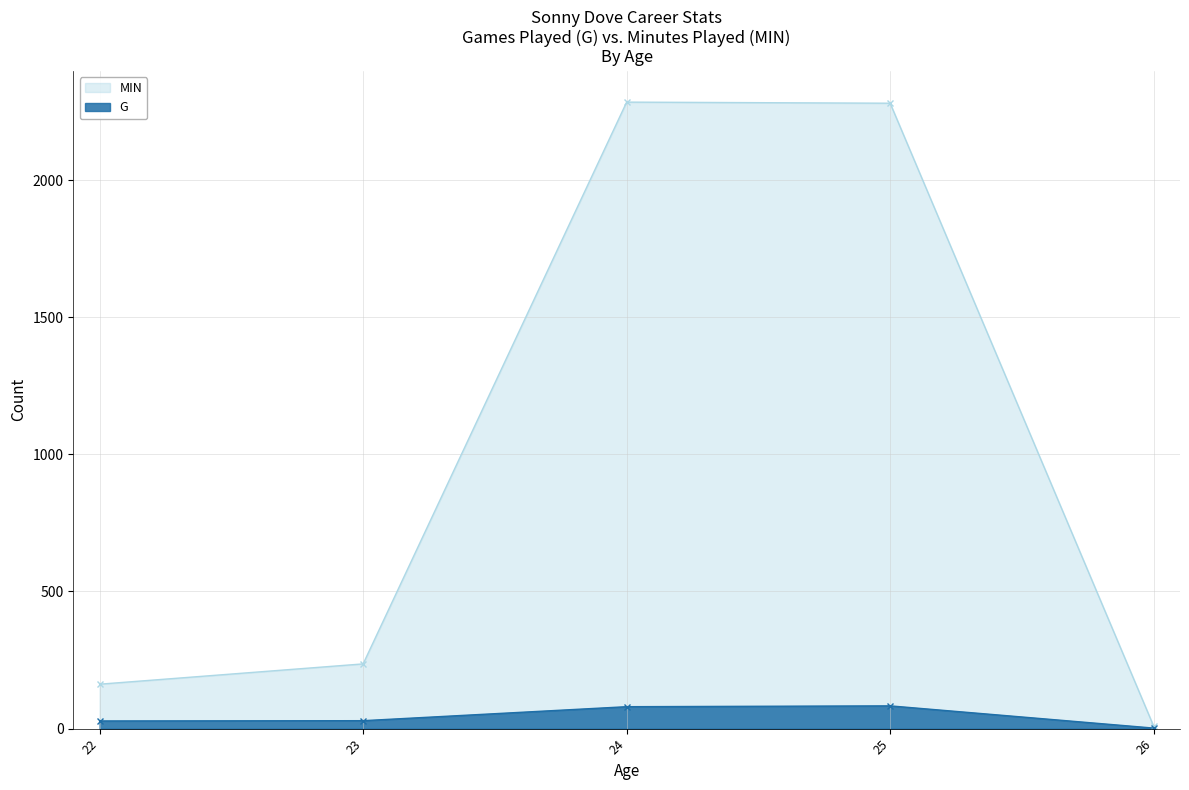

True or false: MIN and G intersect in this chart.

False